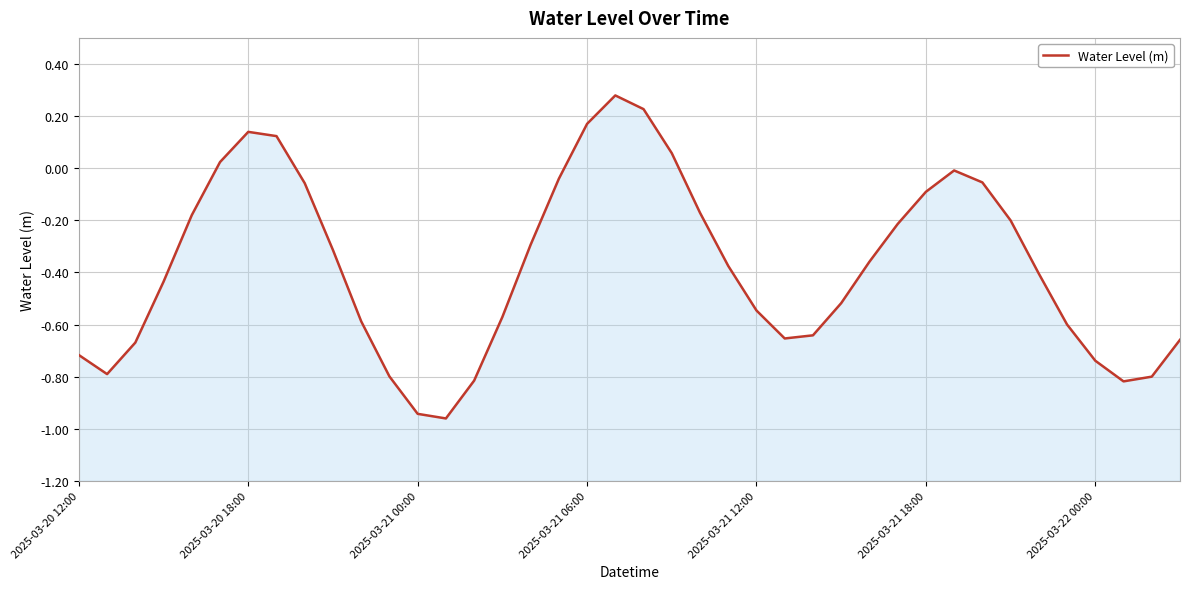

Rank the categories by value from highest to lowest.

19, 20, 18, 2025-03-22 00:00, 7, 21, 2025-03-21 18:00, 31, 17, 32, 8, 30, 22, 2025-03-21 12:00, 33, 29, 16, 9, 28, 23, 34, 2025-03-21 06:00, 27, 24, 15, 10, 35, 26, 25, 39, 2025-03-21 00:00, 2025-03-20 12:00, 36, 2025-03-20 18:00, 11, 38, 14, 37, 12, 13